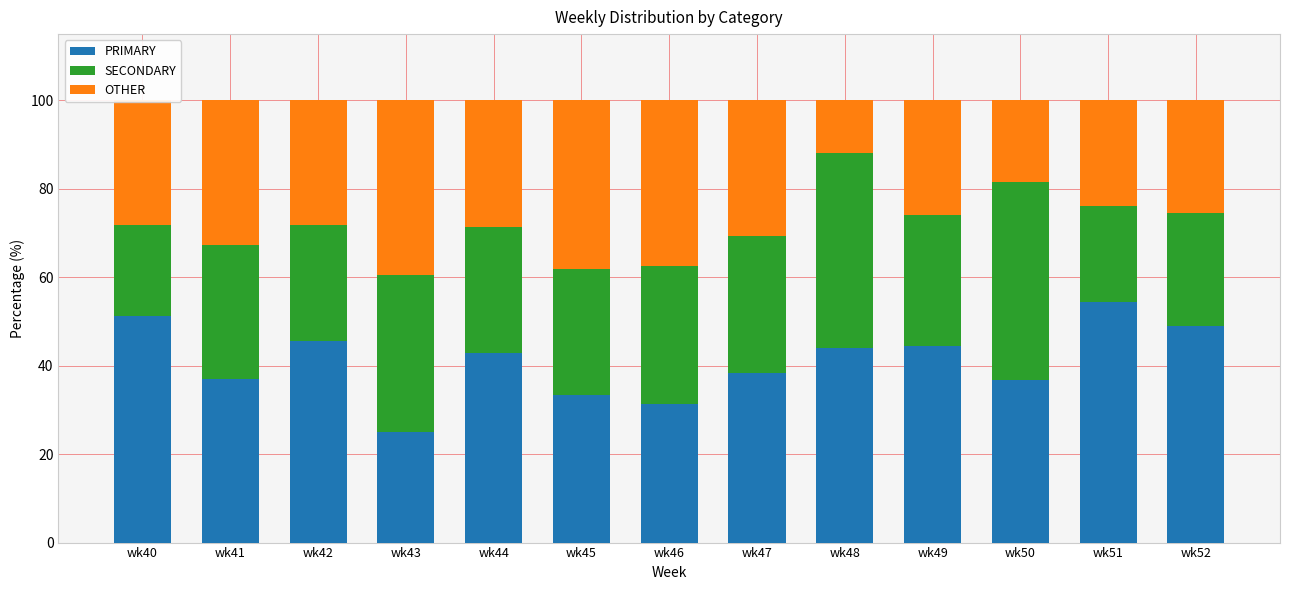

Are the bars grouped side by side (vs. stacked)?

No